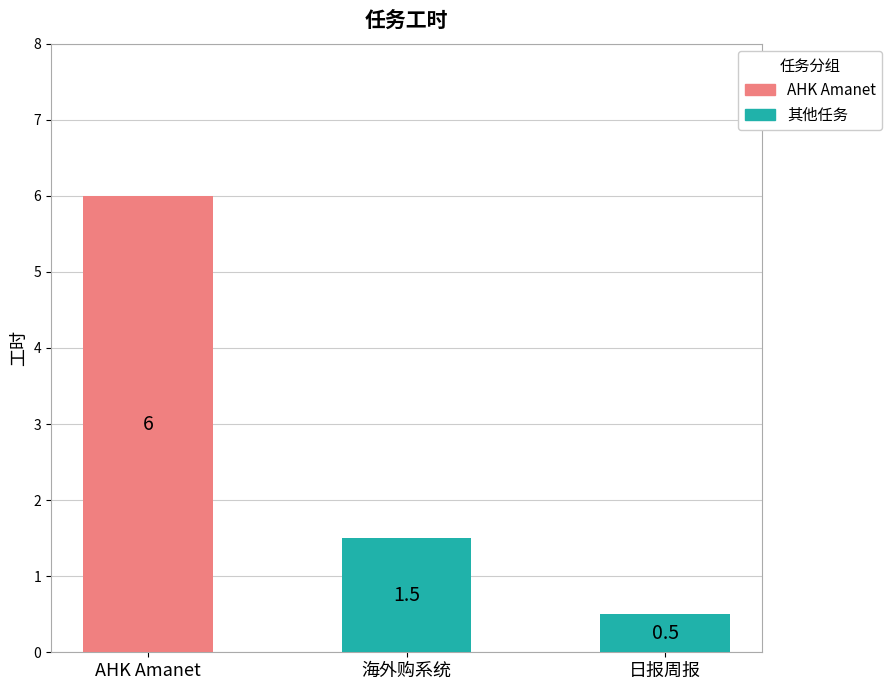

Are the bars grouped side by side (vs. stacked)?

No